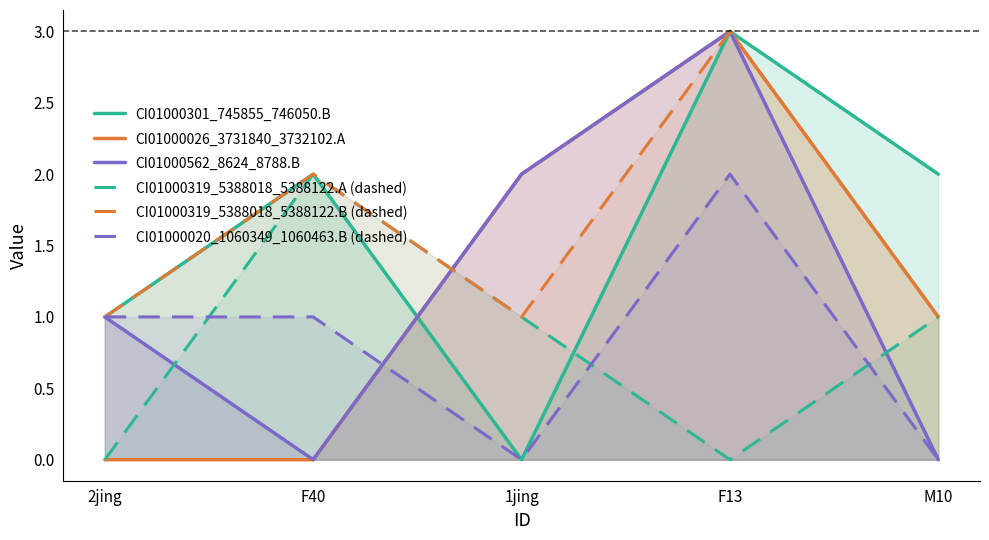

How many times do CI01000020_1060349_1060463.B (dashed) and CI01000562_8624_8788.B cross each other?

1